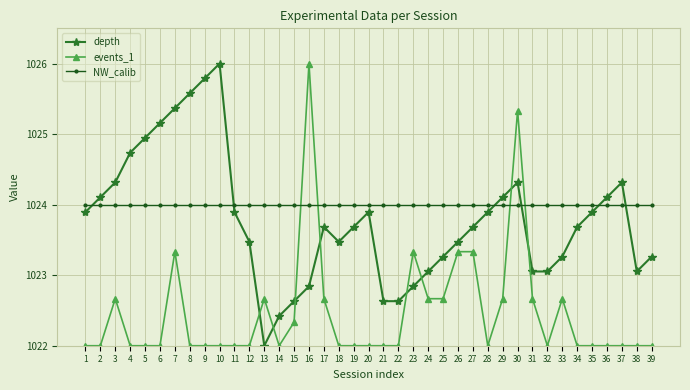

True or false: events_1 has more than 1 points higher than both neighbors.

True